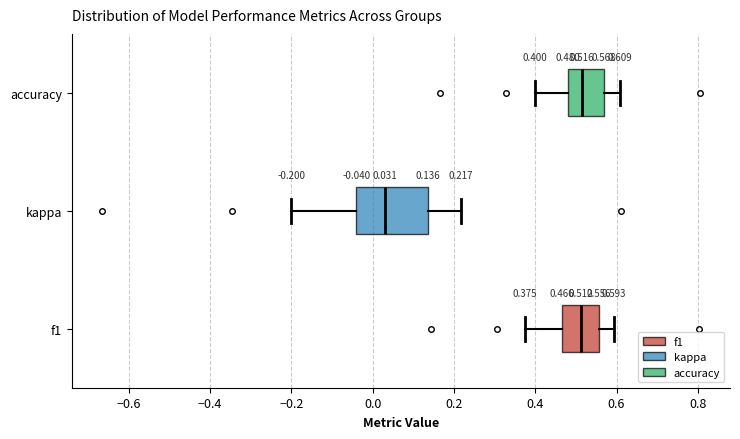

Comparing the boxes themselves (not the whiskers), which one is the widest?

kappa